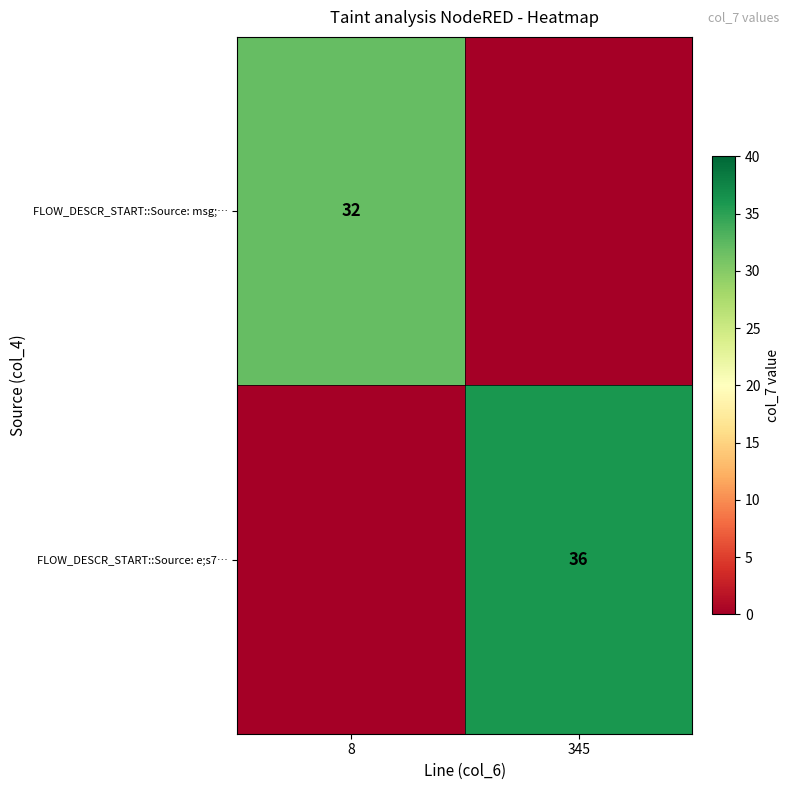

The FLOW_DESCR_START::Source: e;s7… series shows 21 at 345. True or false?

False